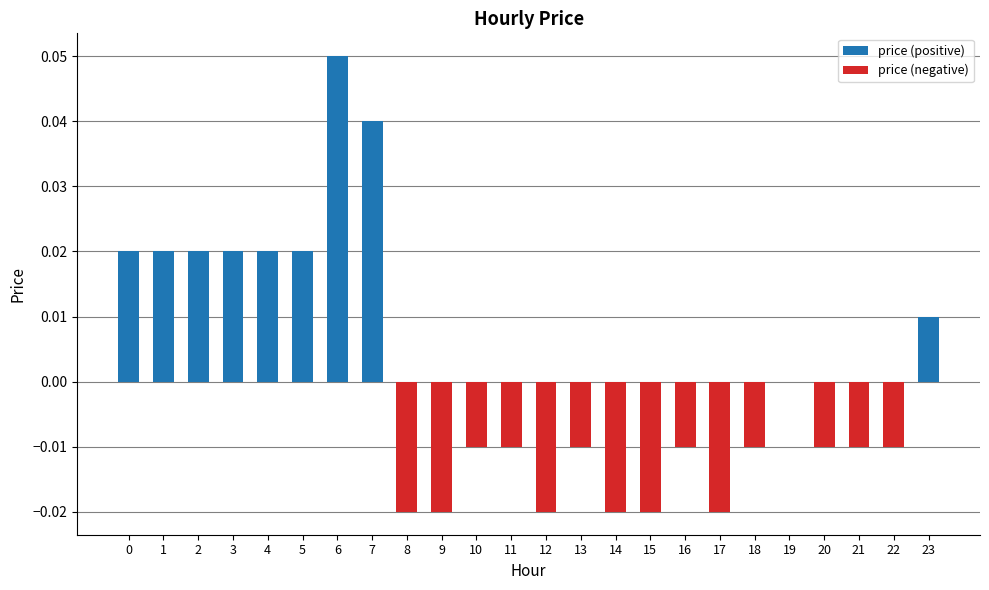

Rank the series at 11 from highest to lowest value.

price (positive), price (negative)